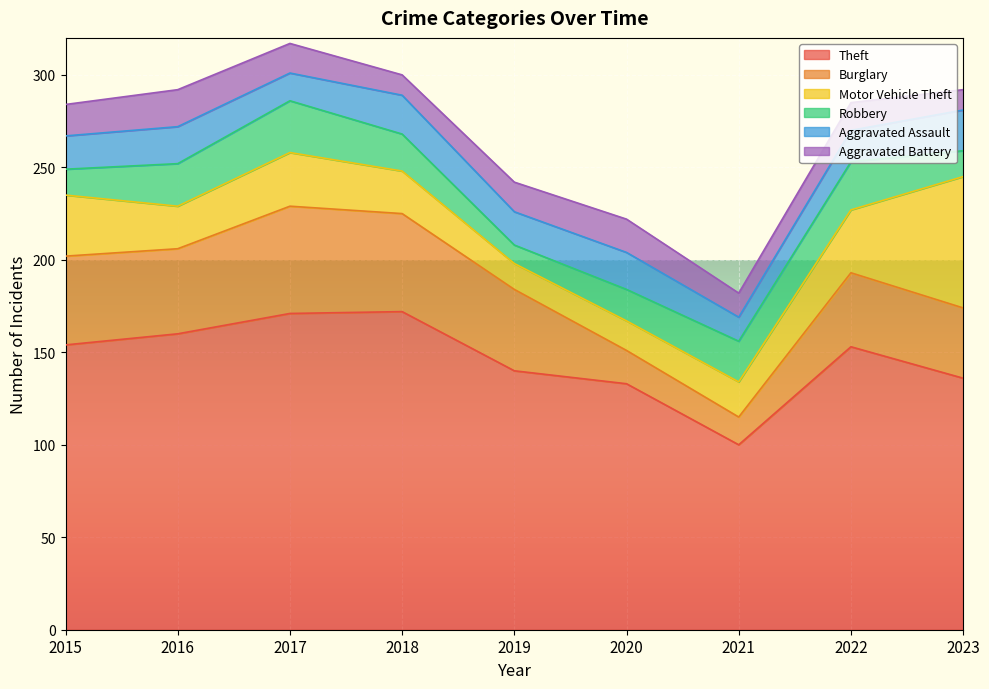

Count the number of categories in the chart.

9